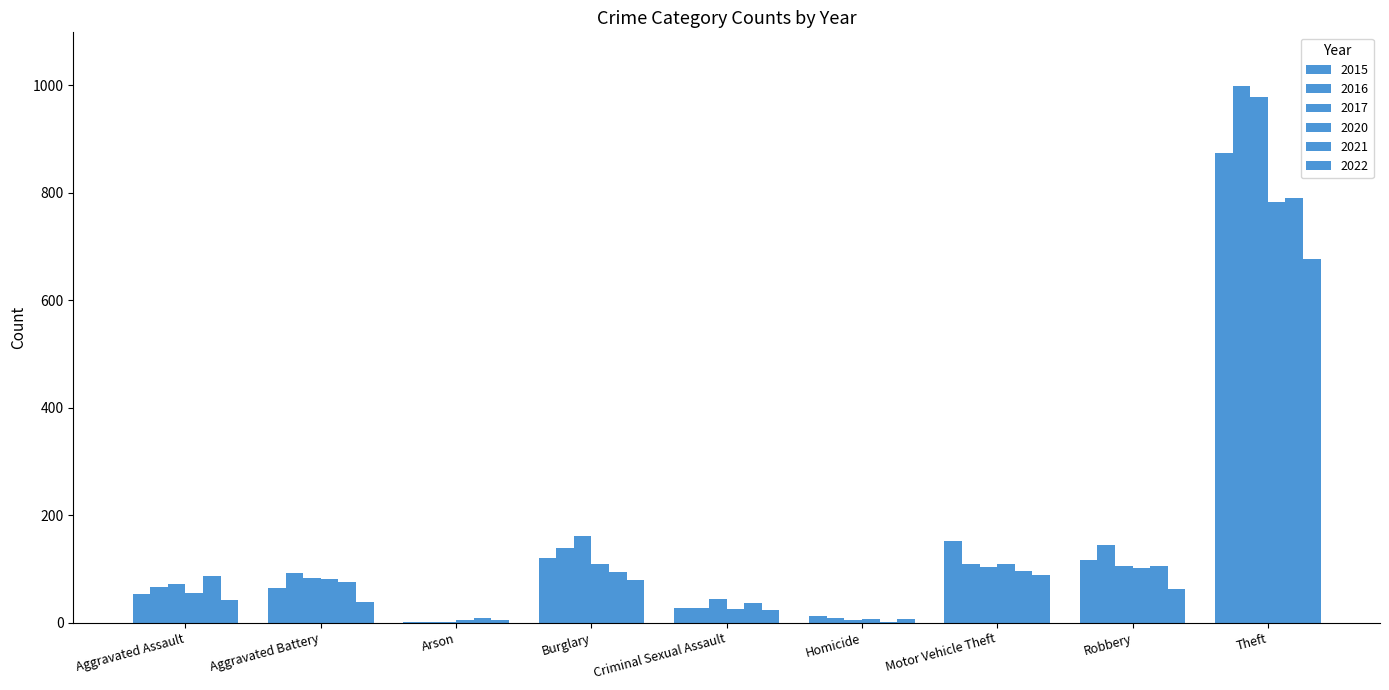

What is the sum of all 2021 values?

1294